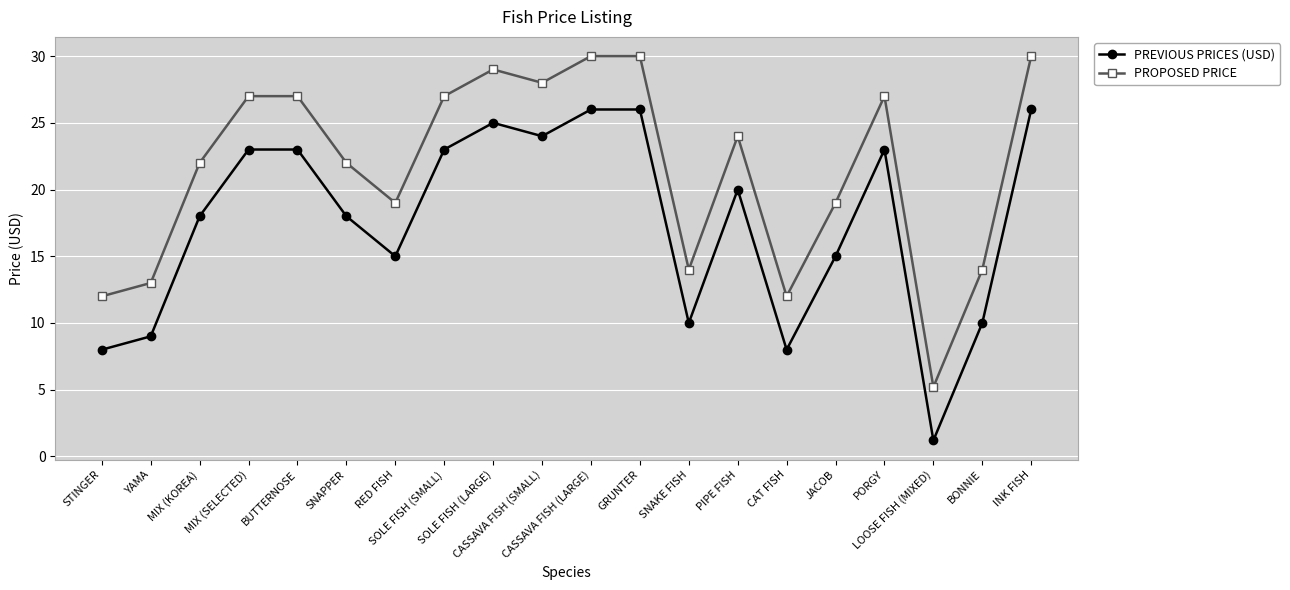

Which series has the largest total across all categories?

PROPOSED PRICE